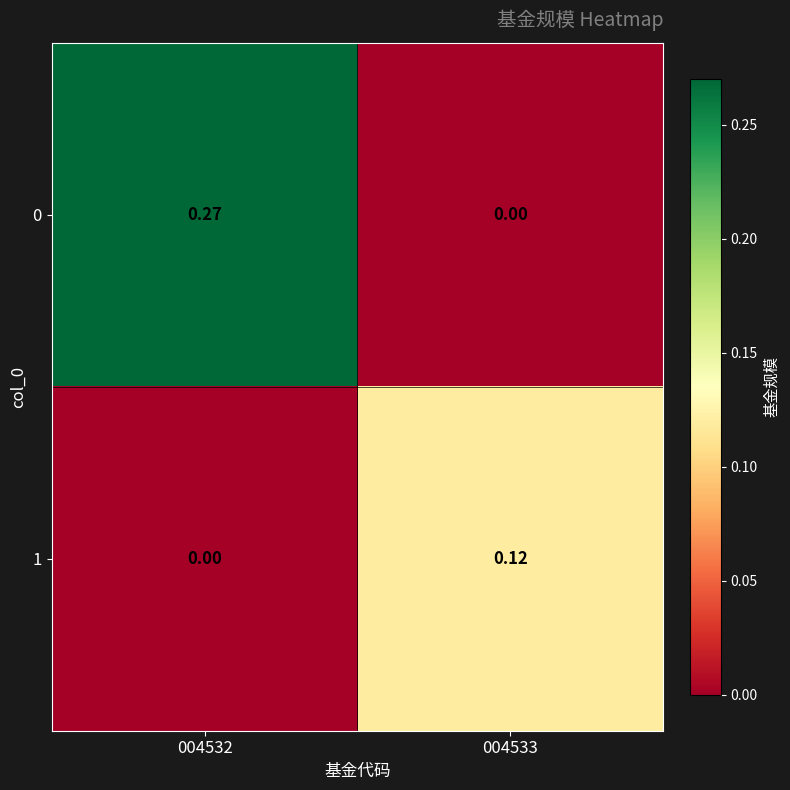

Is the value of 1 at 004533 greater than the value of 0 at 004532?

No